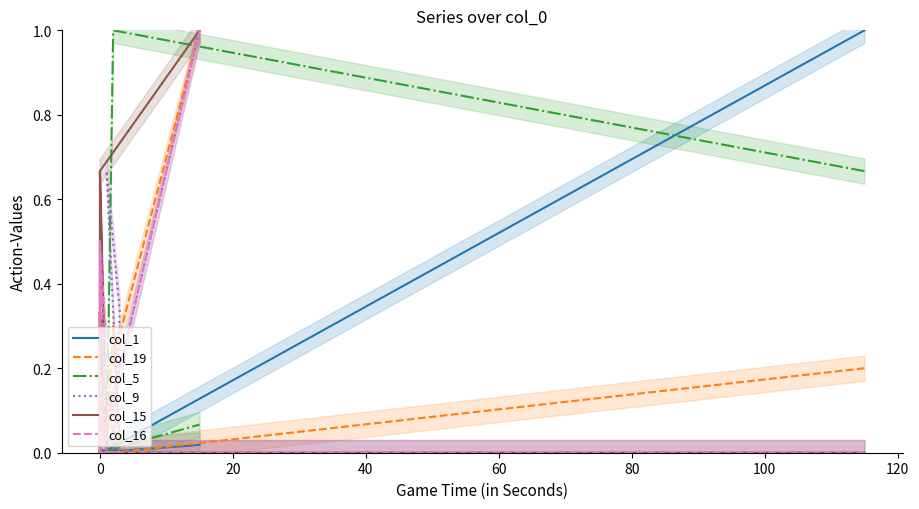

What is the average value of the col_16 series?

0.1